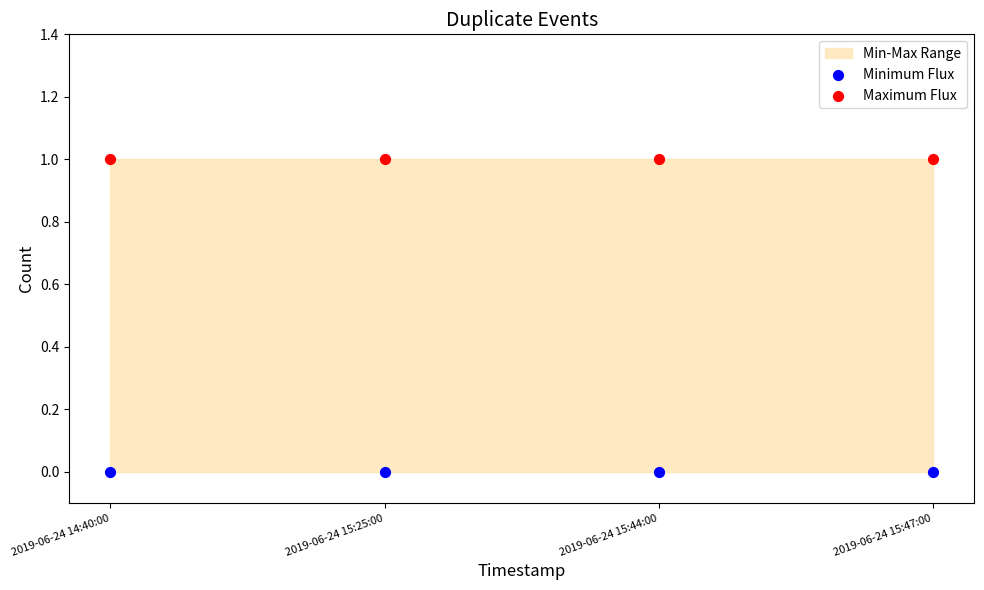

Which series contains the highest Y value?

Maximum Flux